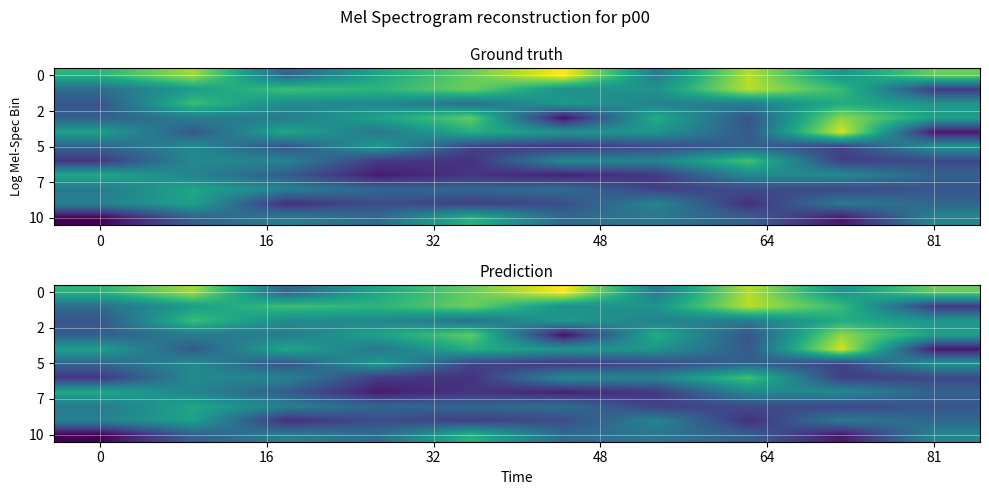

Count the number of categories in the chart.

10